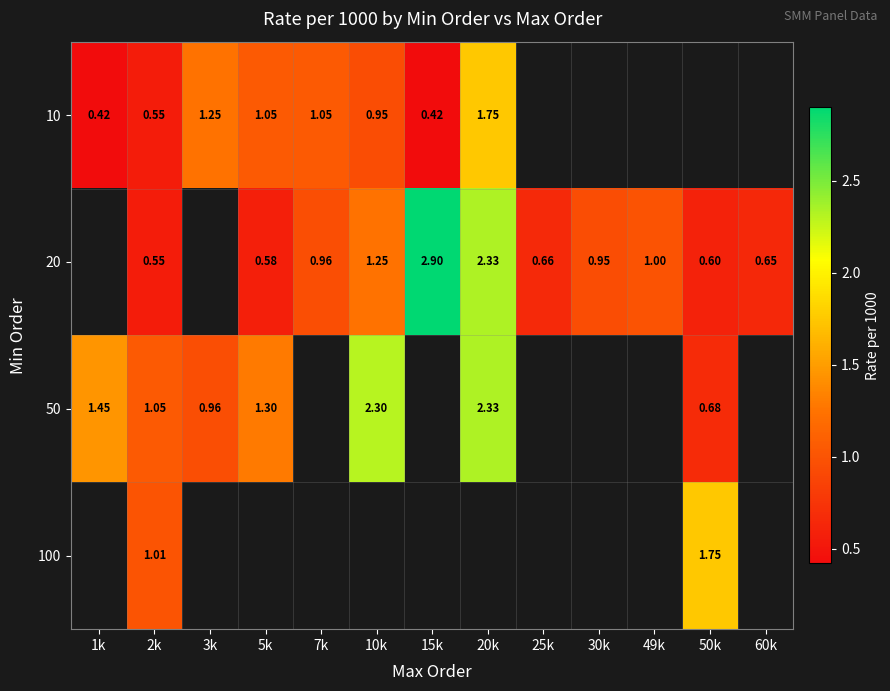

What is the sum of the 50 values at 50k and 5k?

2.0